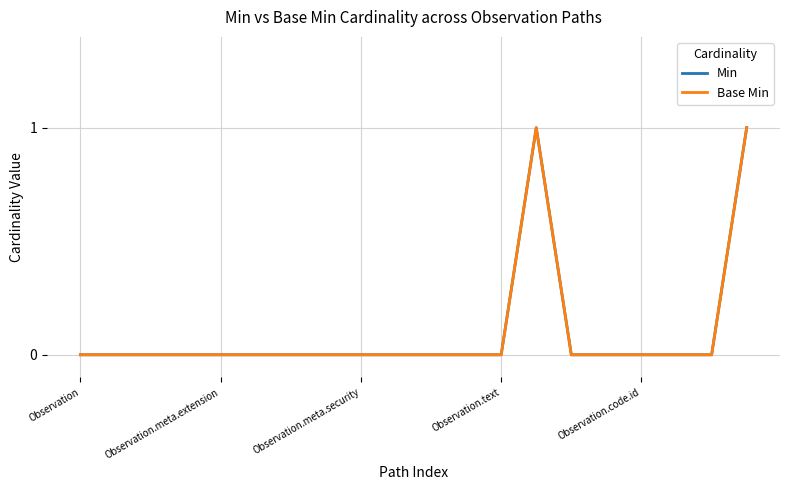

What is the difference between the second highest and second lowest values in the Min series?

1